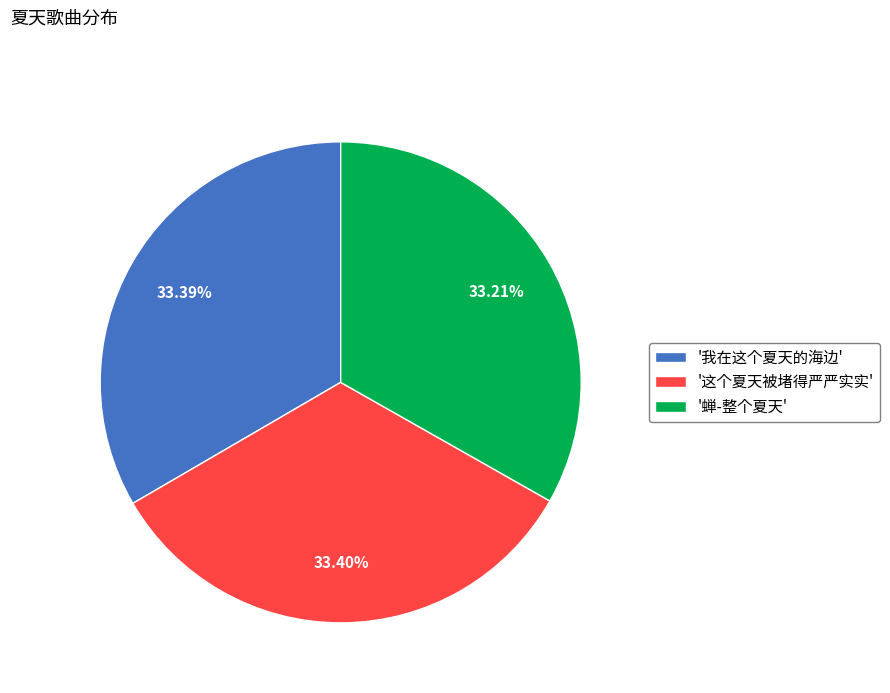

Combined, do '这个夏天被堵得严严实实' and '我在这个夏天的海边' account for over 50%?

Yes